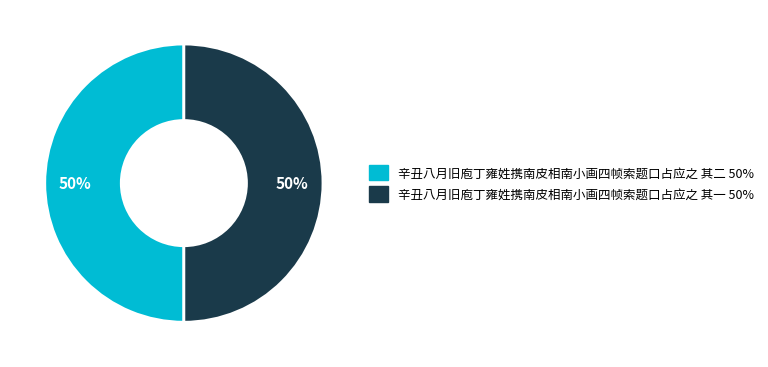

What is the ratio of the value at 辛丑八月旧庖丁雍姓携南皮相南小画四帧索题口占应之 其一 to the value at 辛丑八月旧庖丁雍姓携南皮相南小画四帧索题口占应之 其二?

1.0